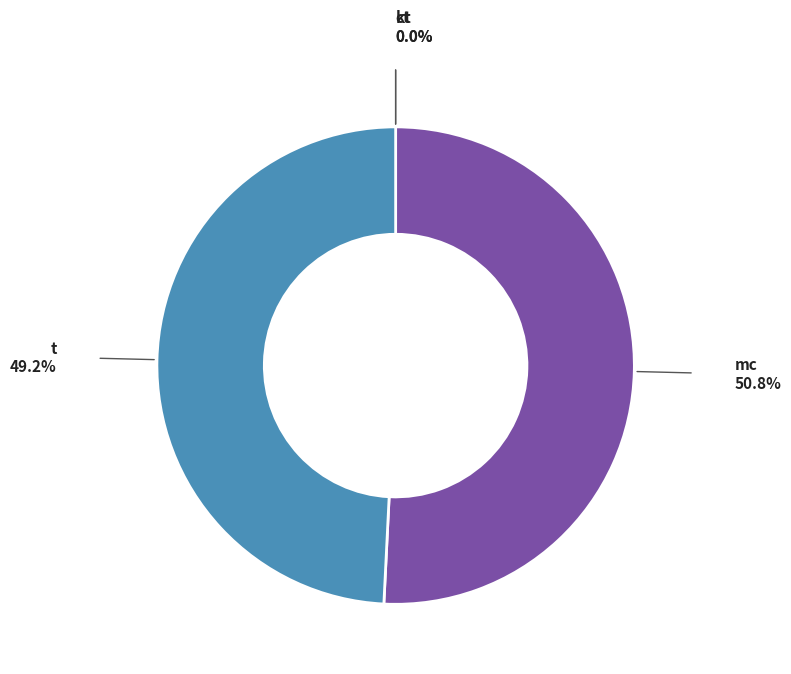

Does any single category account for the majority?

Yes